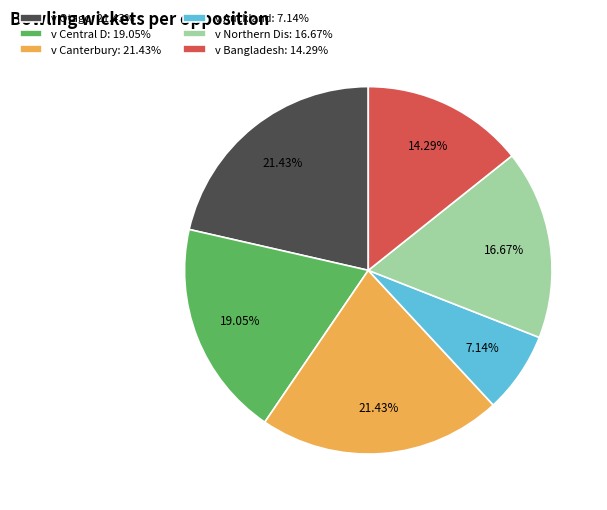

Approximately how many times larger is the value at v Otago: 21.43% compared to v Bangladesh: 14.29%?

1.5